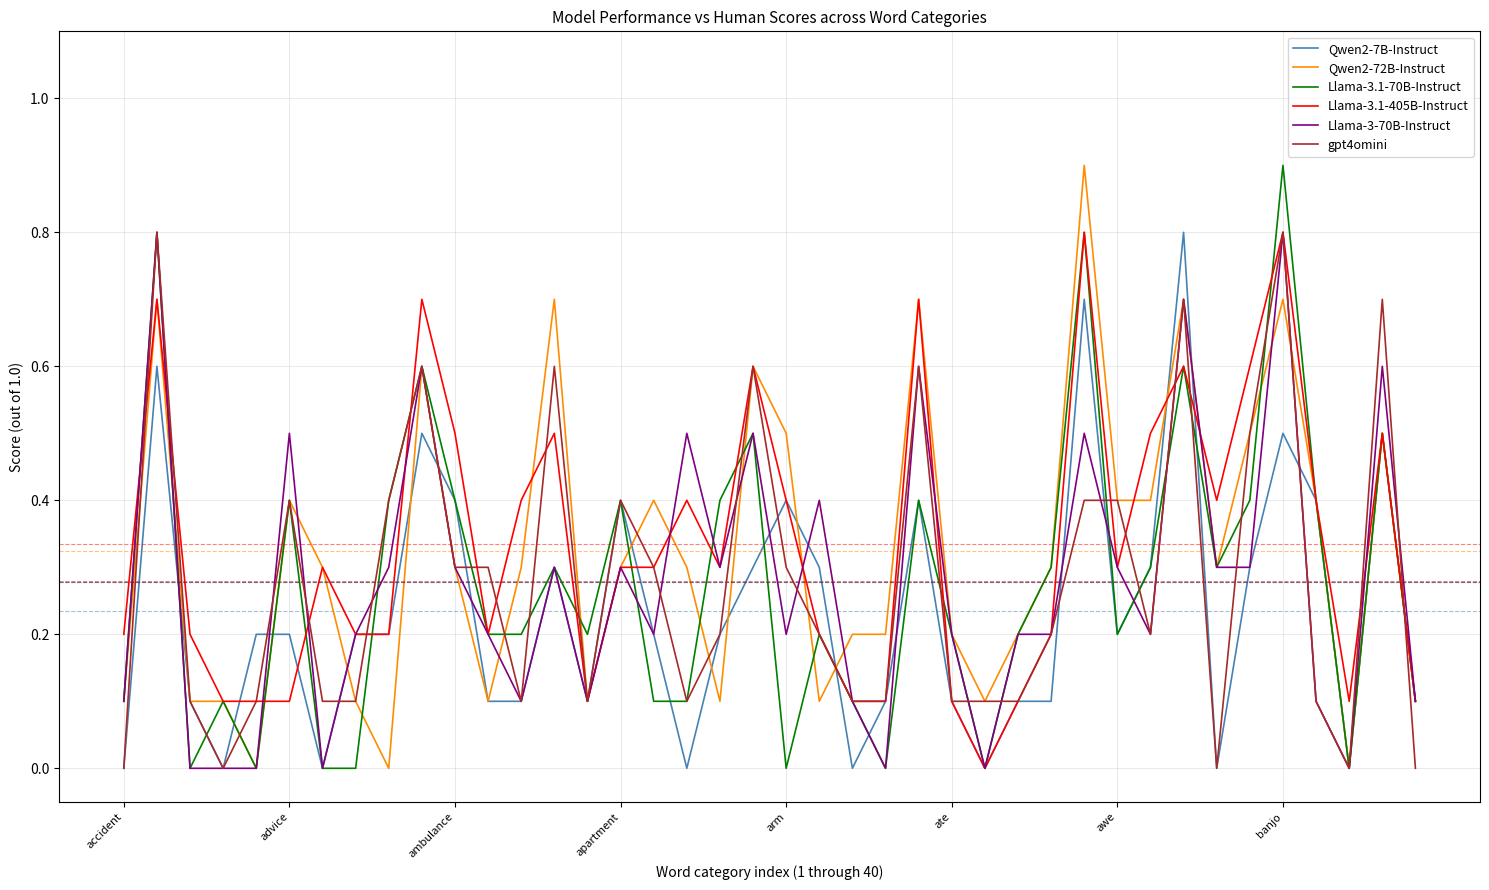

What is the greatest value displayed?

0.9